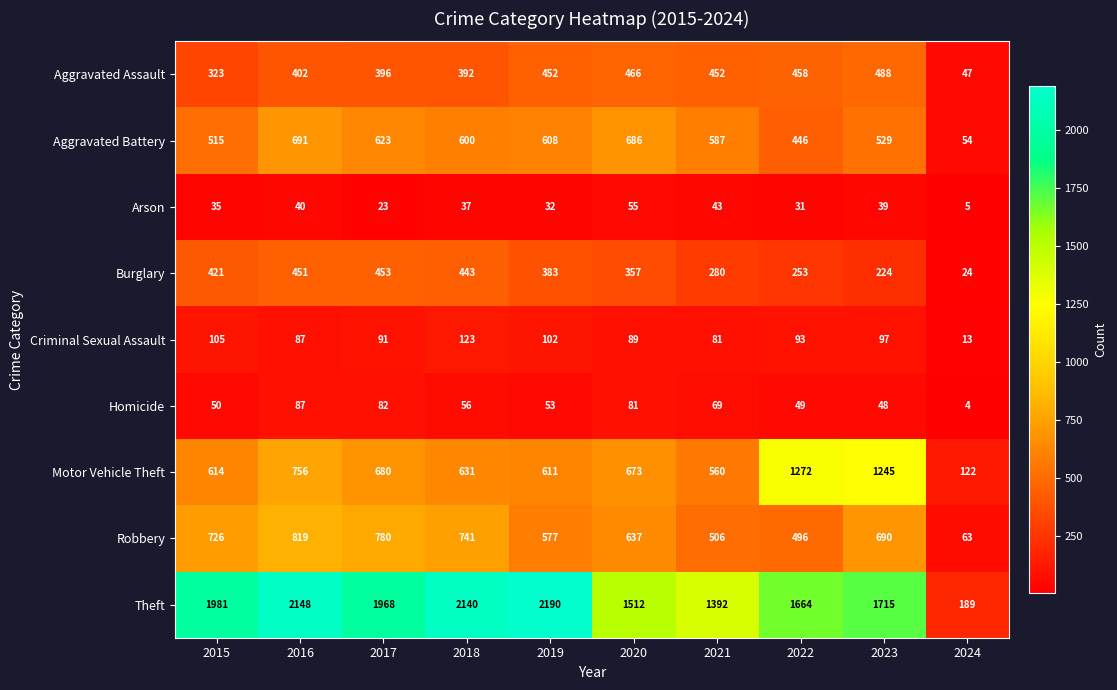

What is the sum of all Criminal Sexual Assault values?

881